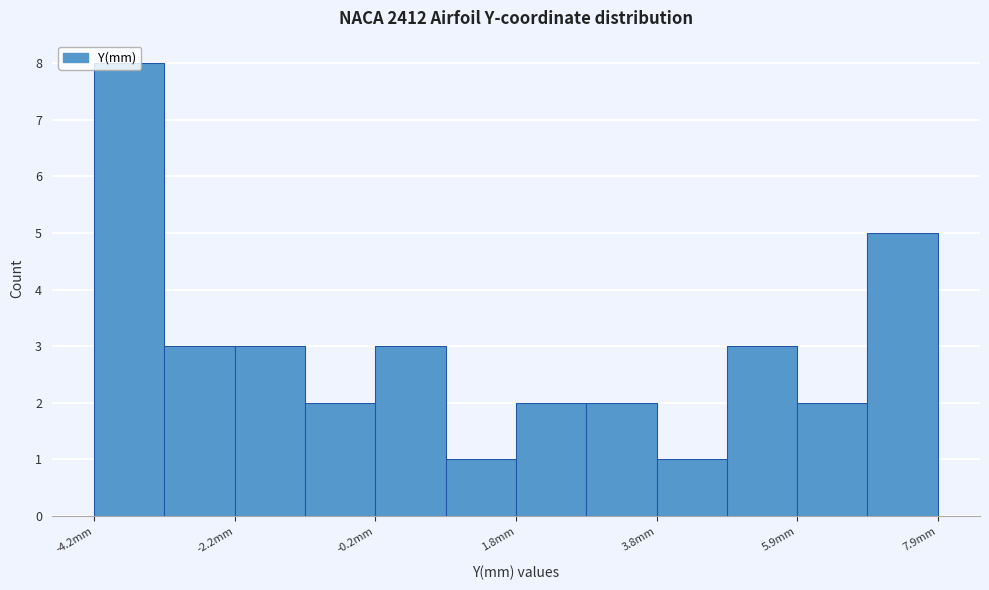

Around what value on the x-axis is the tallest bar? Give the approximate position of its centre, as read against the axis.

-3.5